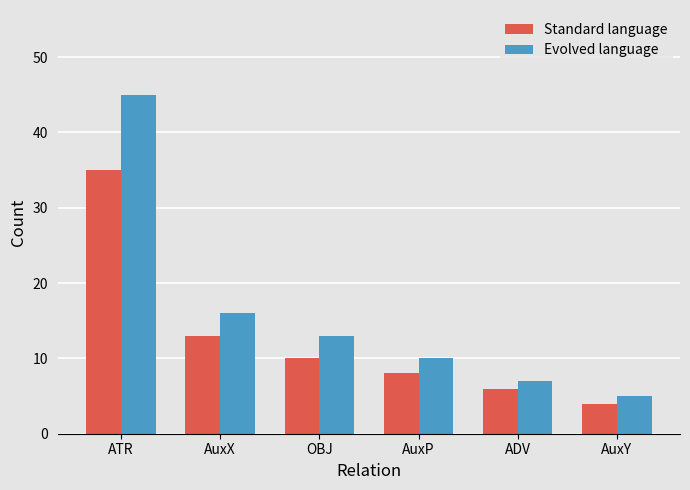

What are all the series names shown in the legend?

Standard language, Evolved language